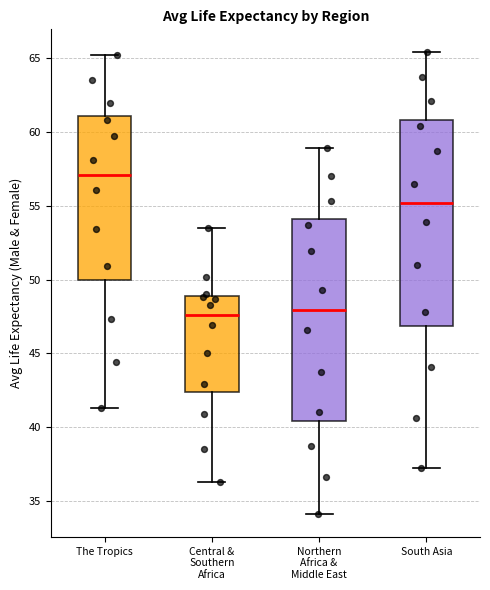

Reading left to right, transcribe this box plot: for each box, give where its median line is, the range the box spans, and where its two whiskers end, as read against the y-axis. The values are not printed on the chart, so give them approximately, as read against the axis.

The Tropics: median 57.0, box 50.0 to 61.0, whiskers 41.5 to 65.0
Central & Southern Africa: median 47.5, box 42.5 to 49.0, whiskers 36.5 to 53.5
Northern Africa & Middle East: median 48.0, box 40.5 to 54.0, whiskers 34.0 to 59.0
South Asia: median 55.0, box 47.0 to 61.0, whiskers 37.0 to 65.5